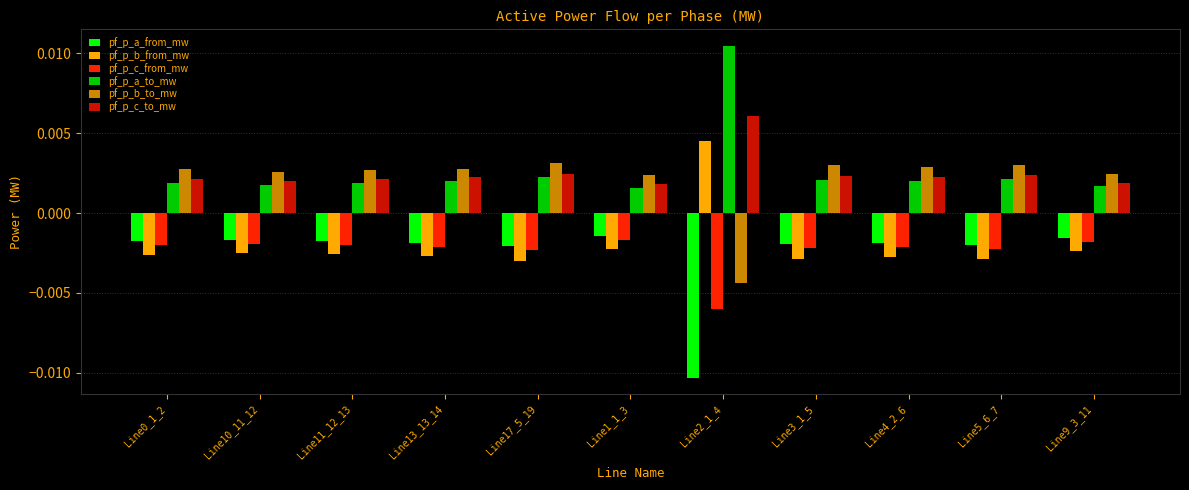

What is the label of the 8th bar from the right?

Line13_13_14